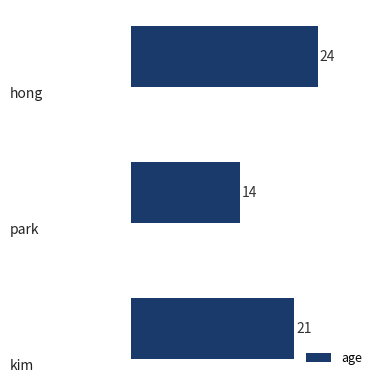

What is the minimum value shown in the chart?

14